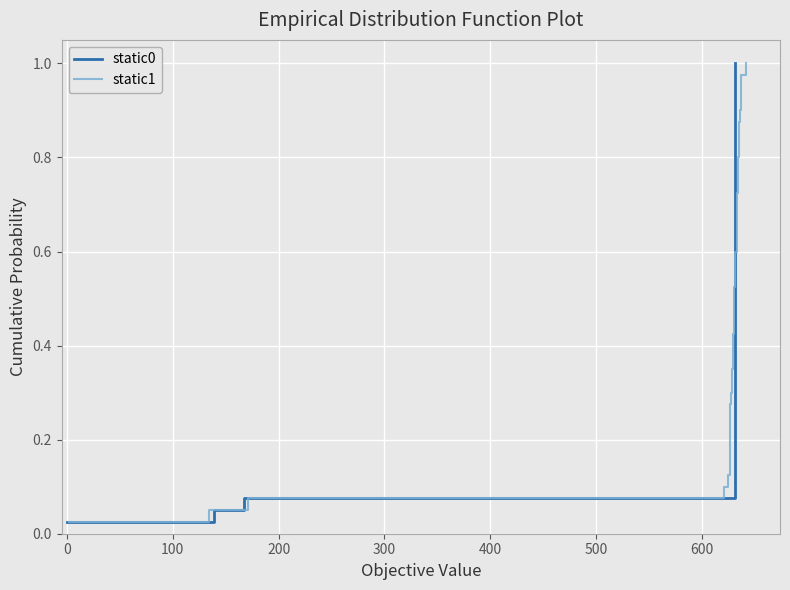

What is the value of the static0 point at the 39th from the left?

1.0